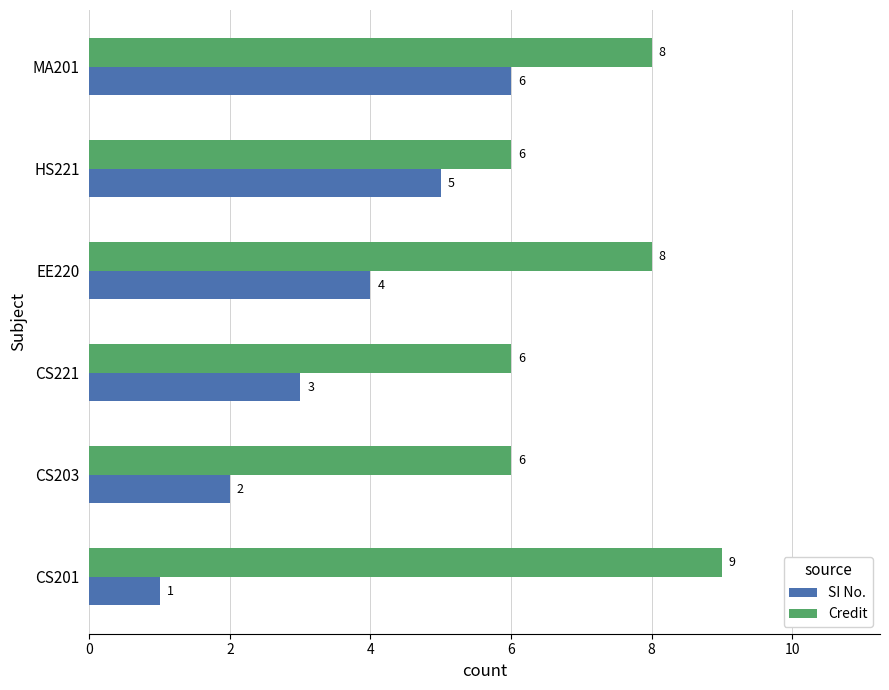

Read the Credit value at CS201.

9